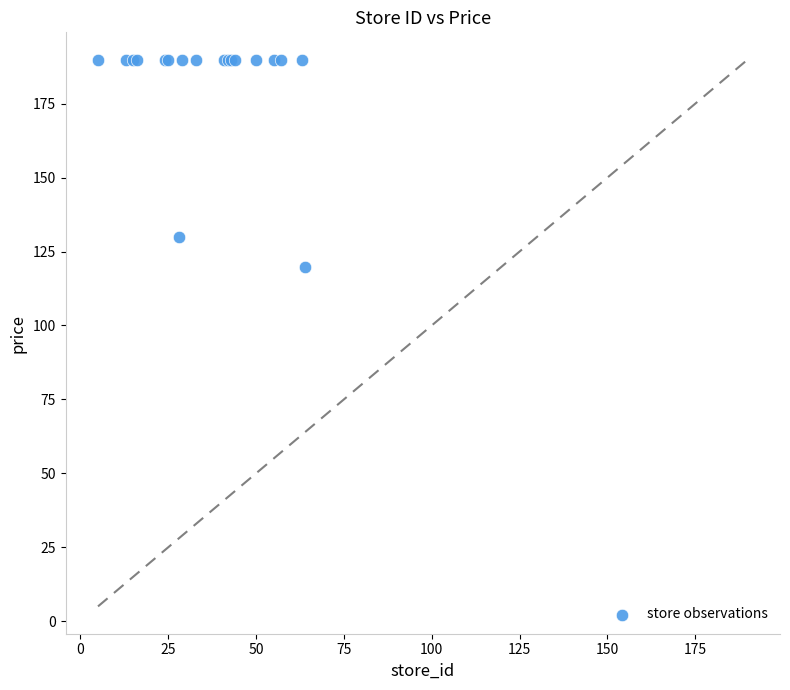

What Y value in the scatter plot is closest to 154?

129.9